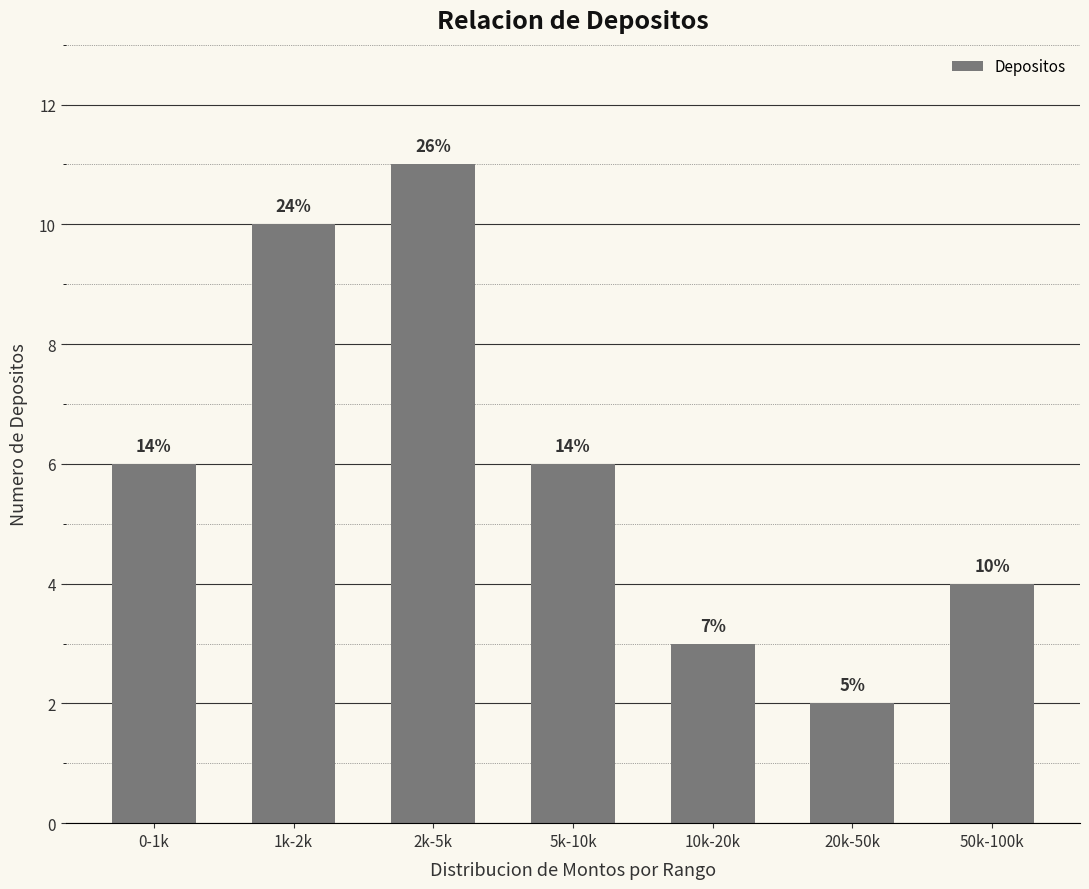

Which category has the lowest value across all series?

20k-50k